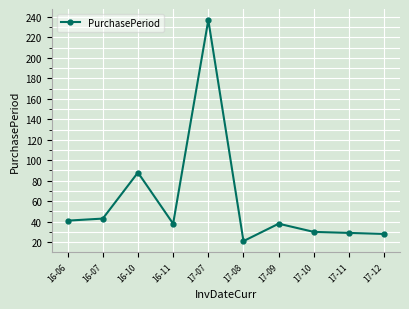

Where is the first local minimum?

16-11